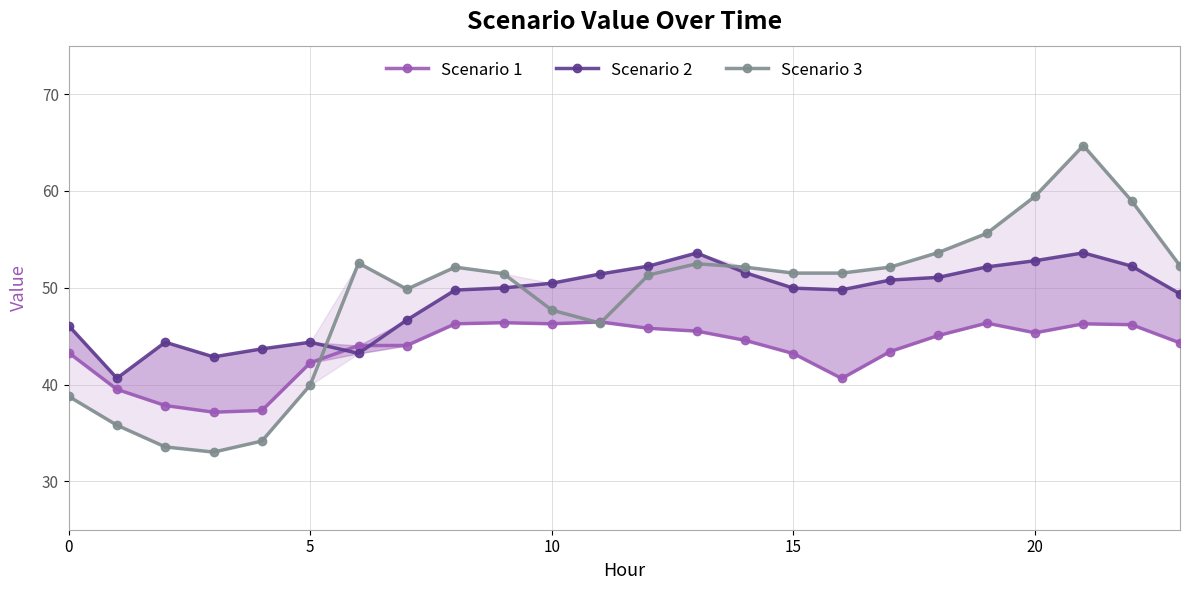

How many values in the Scenario 2 series are below 49?

8